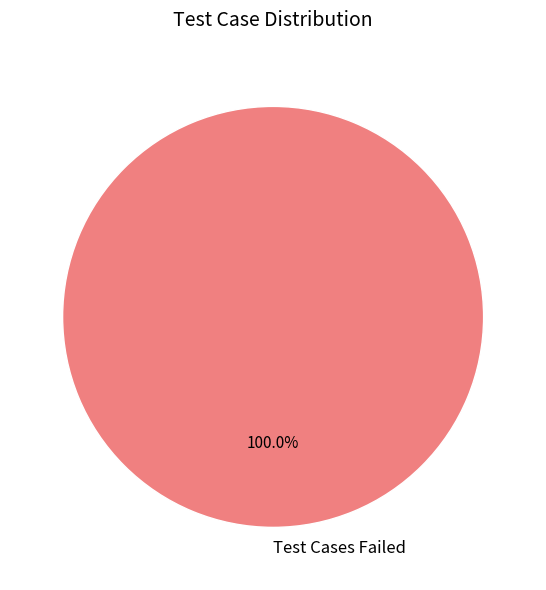

Does any single category account for the majority?

Yes